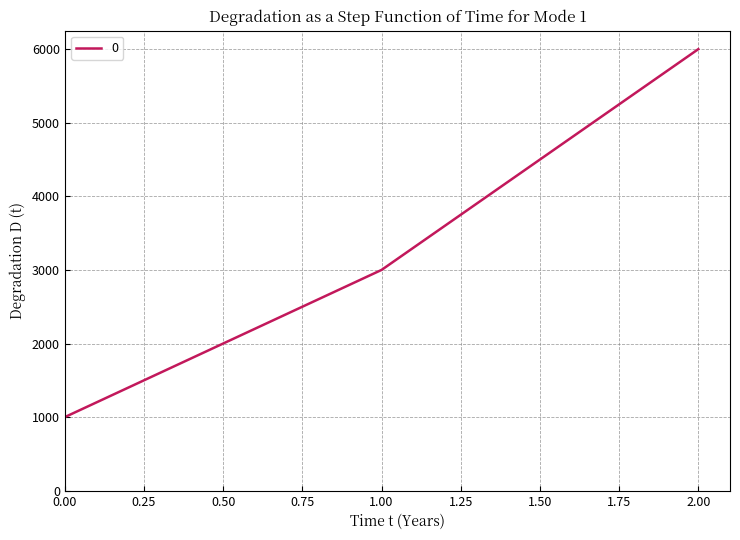

Read the value at 0.00, to the nearest 100.

1000